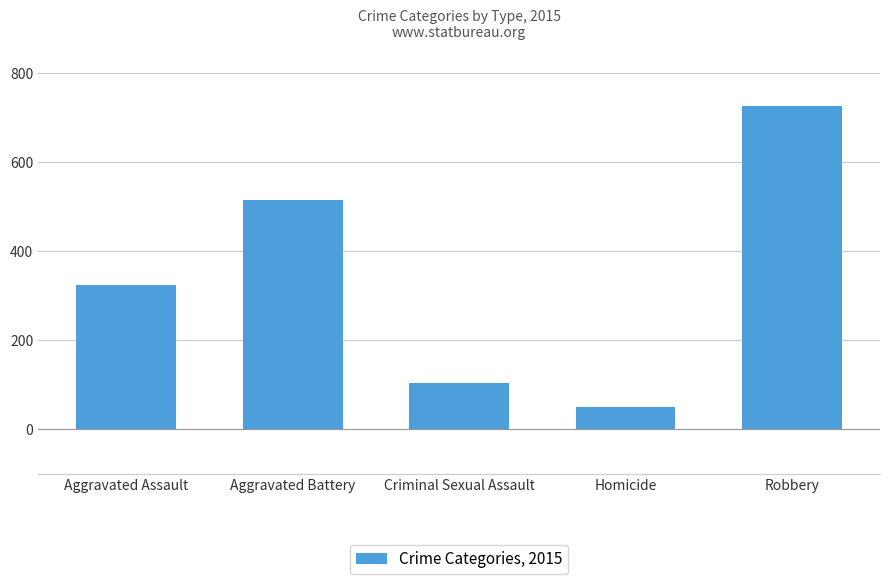

What is the difference between the values at Robbery and Homicide?

676